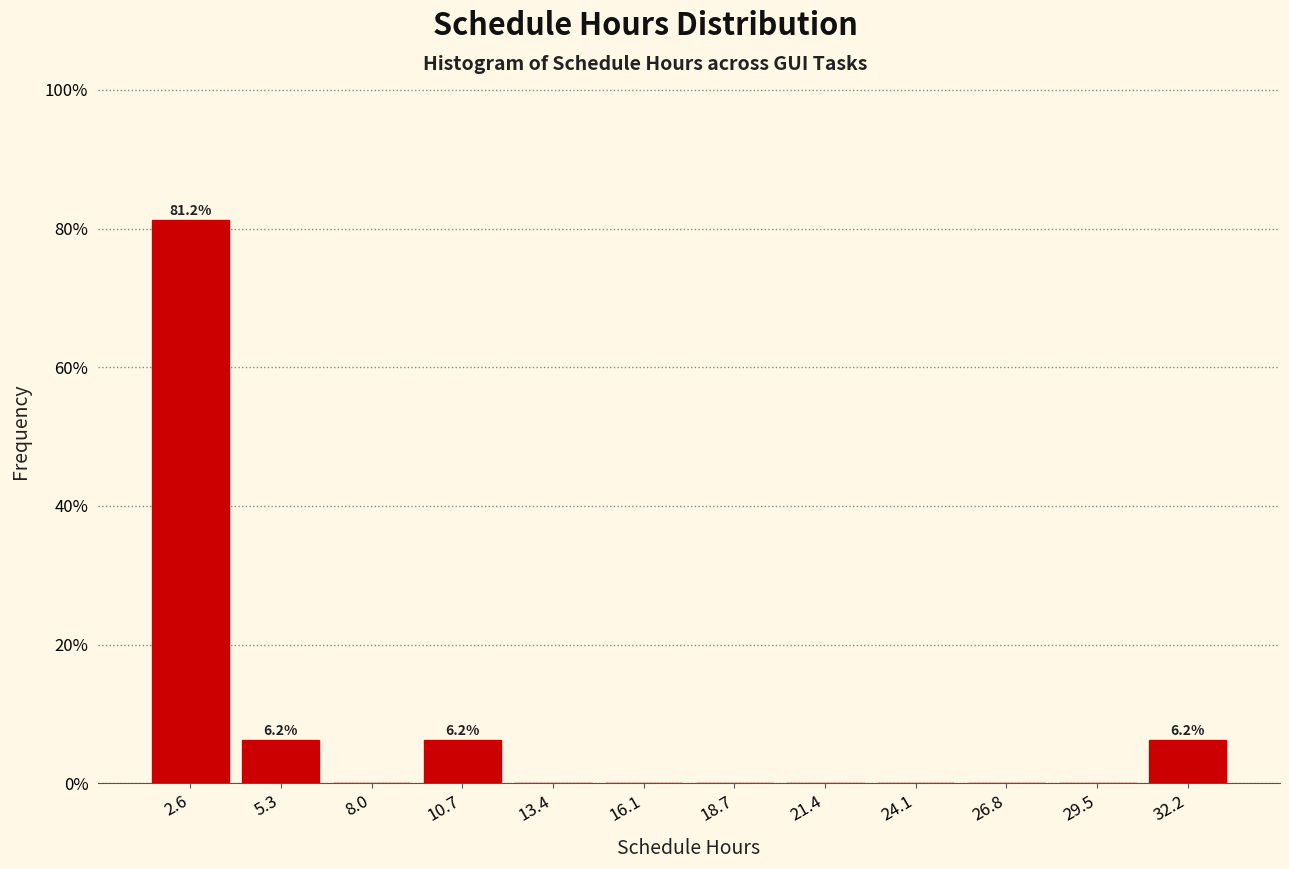

Over which range of the x-axis is the bar tallest?

1.5 to 4.0